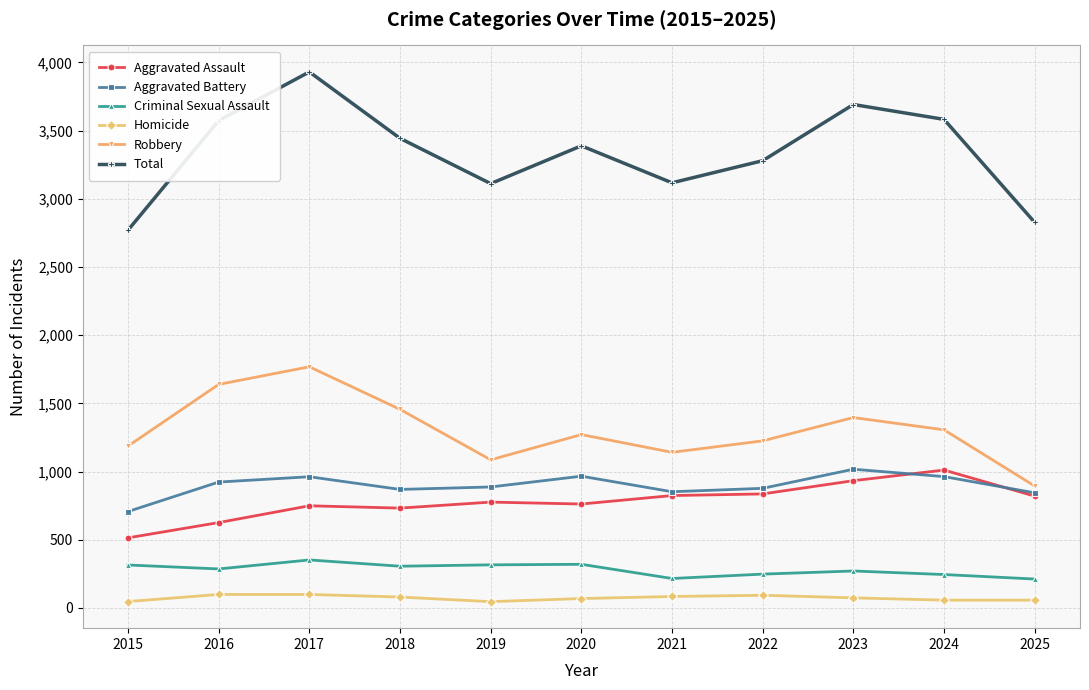

What is the maximum value shown in the chart?

3930